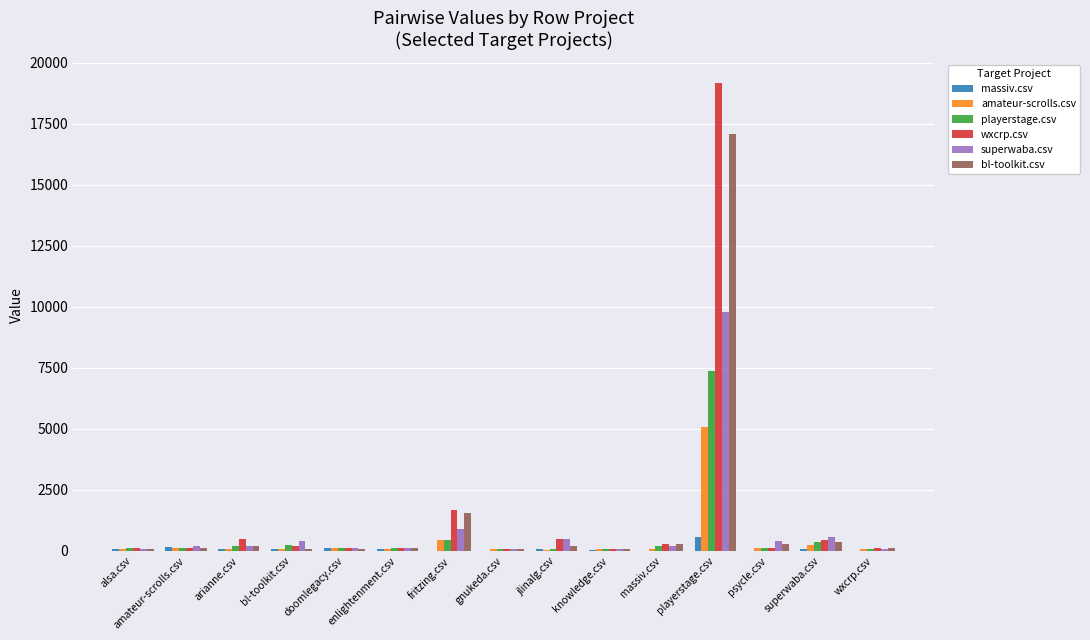

True or false: playerstage.csv has a value of 455.5 at fritzing.csv.

True